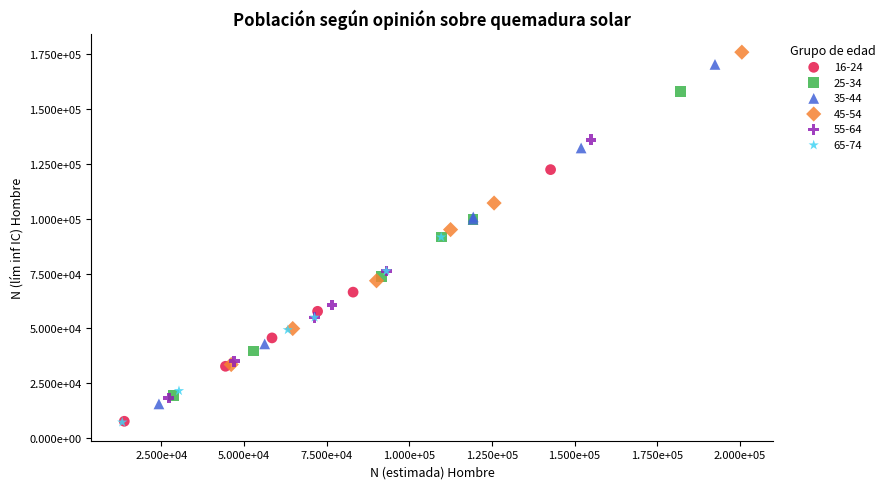

What are all the series names shown in the legend?

16-24, 25-34, 35-44, 45-54, 55-64, 65-74